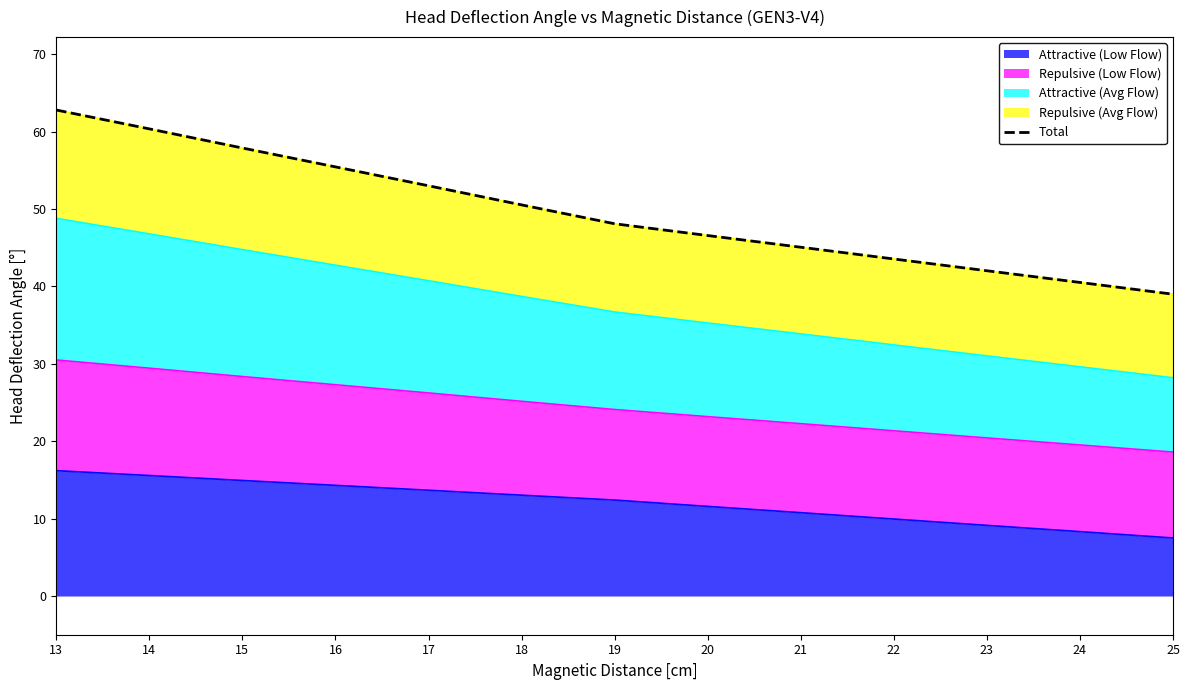

Read the value at 19.

48.1